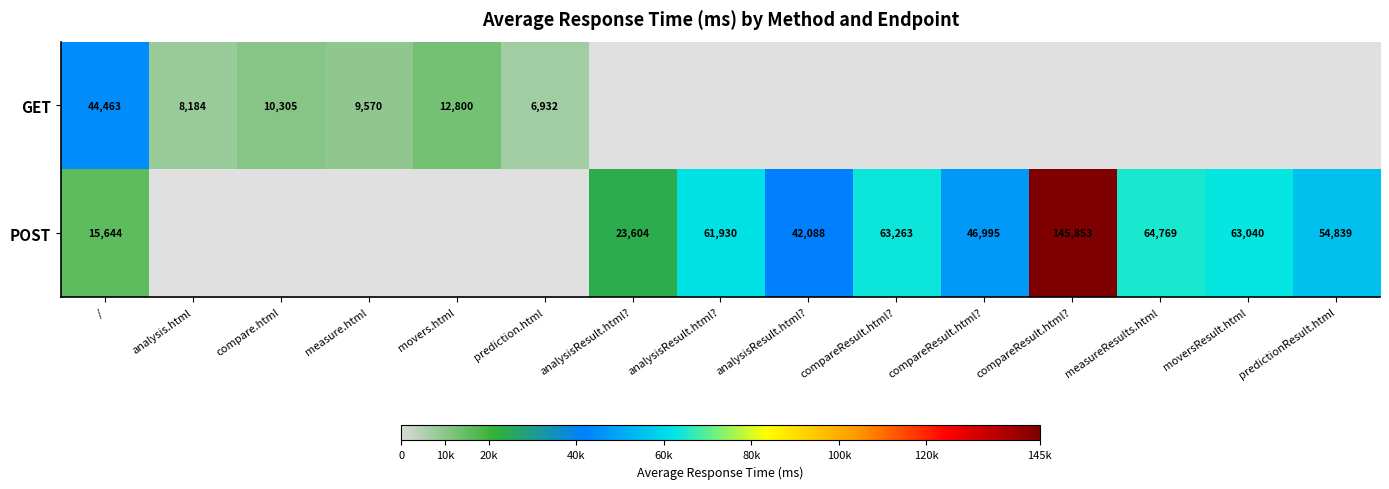

How many values in the POST series exceed 42088?

7